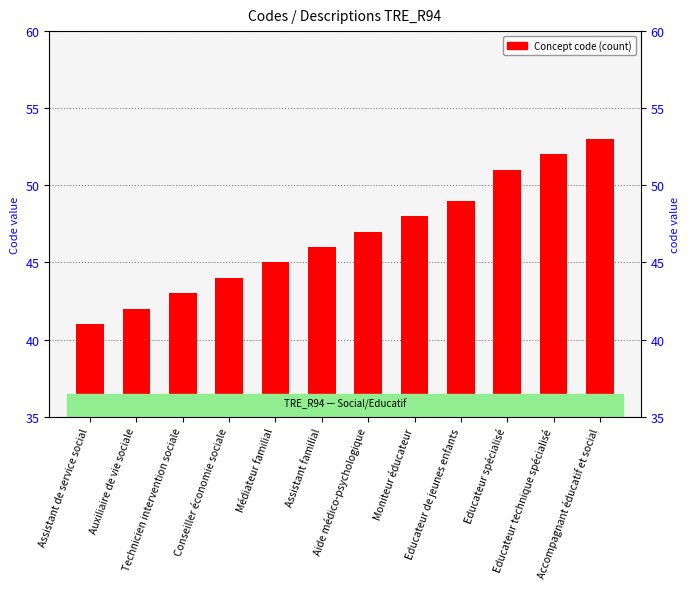

Are the bars grouped side by side (vs. stacked)?

No